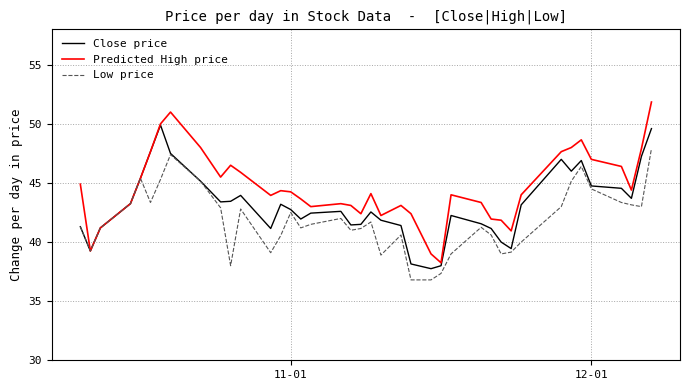

List the series in order of their peak value, highest first.

Predicted High price, Close price, Low price